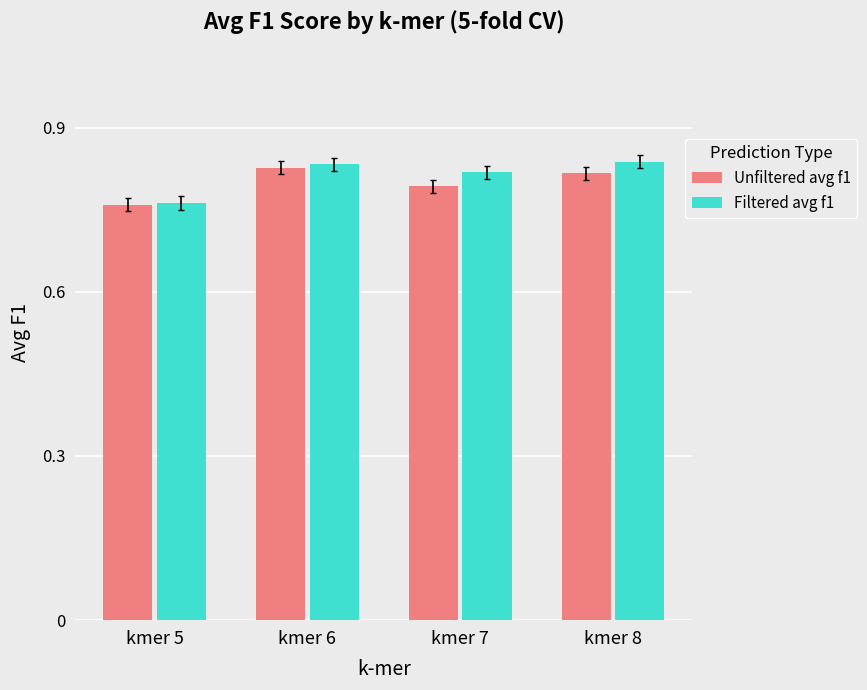

Which label corresponds to the smallest value in the chart?

kmer 5